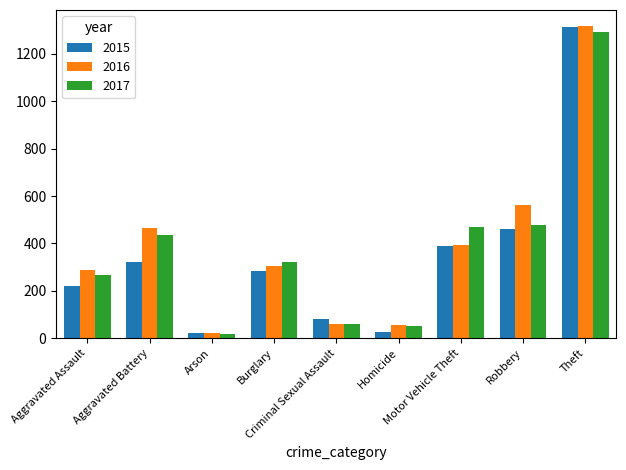

What is the label of the 3rd bar from the left?

Arson